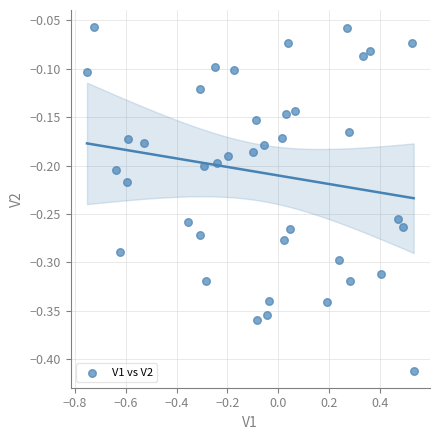

What is the range of X values (max minus min)?

1.3